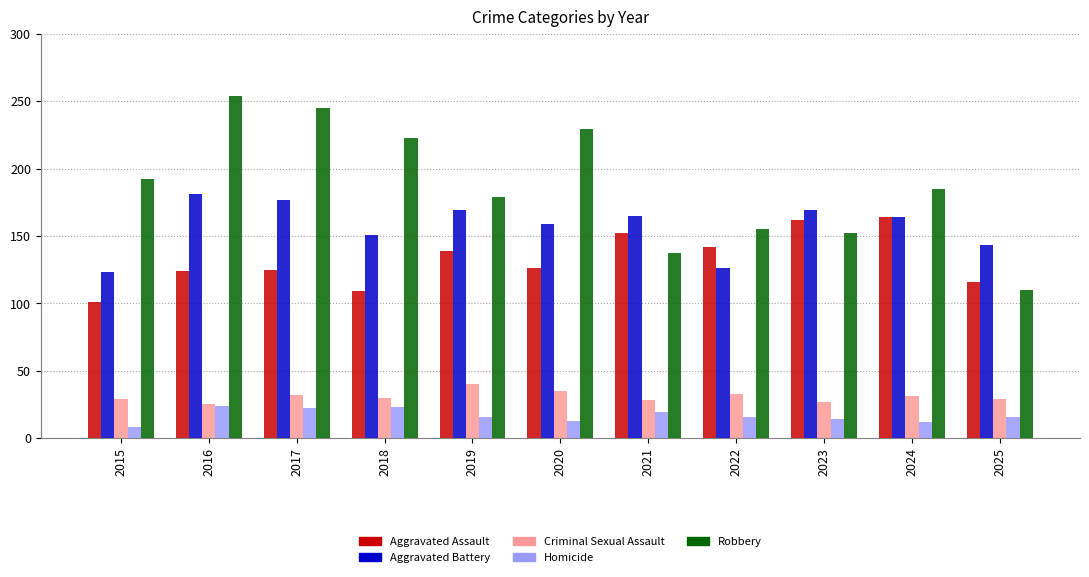

What is the smallest value displayed?

8